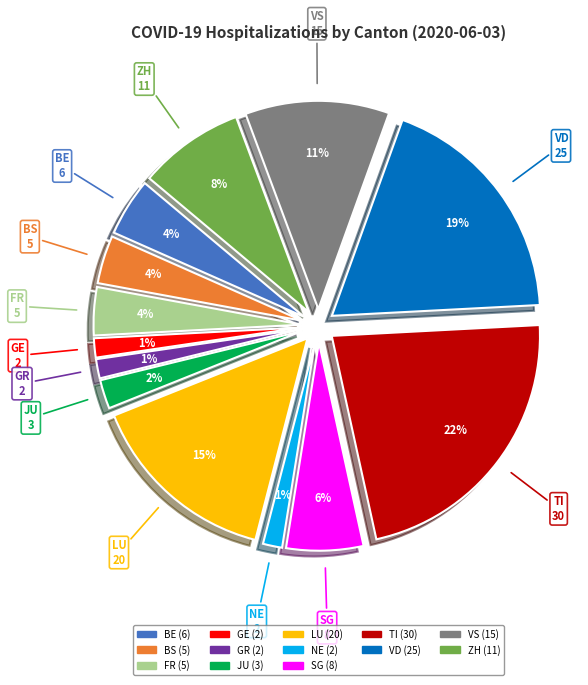

Does FR represent more than half of the total?

No